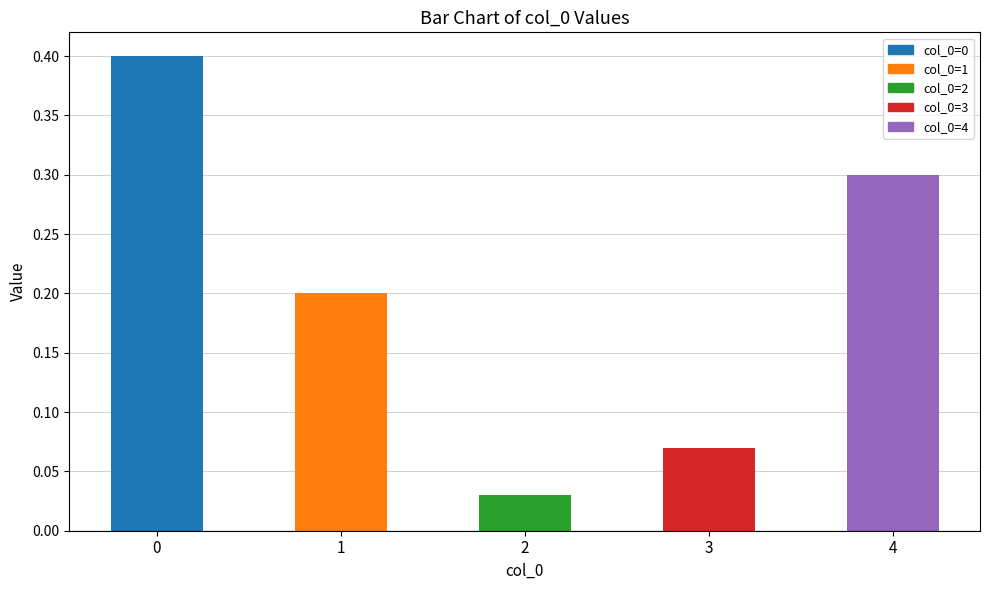

Count the number of categories in the chart.

5